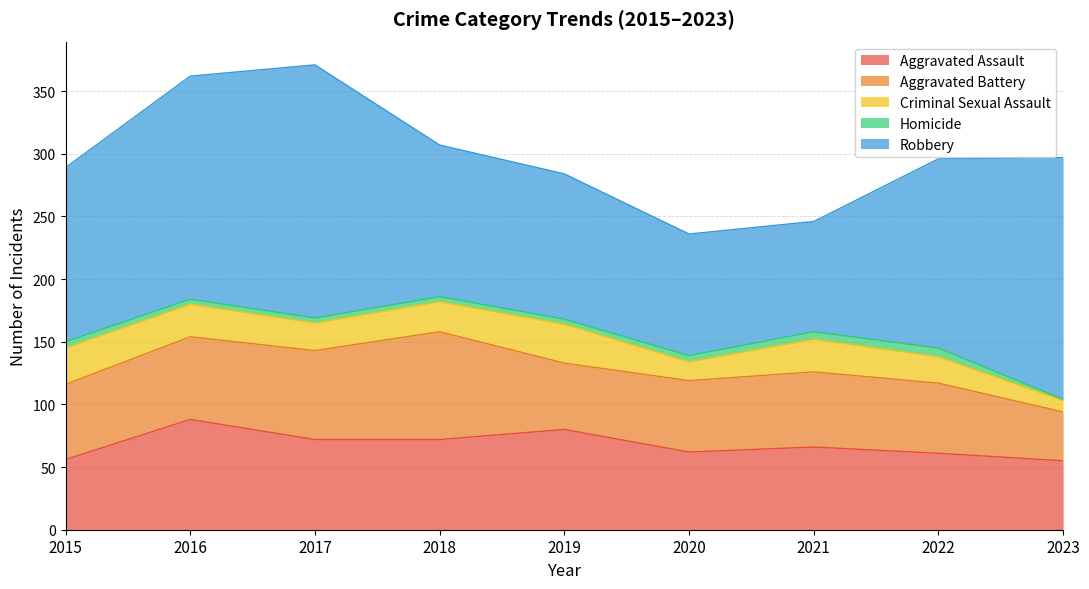

Which category has the highest value in the Aggravated Assault series?

2016